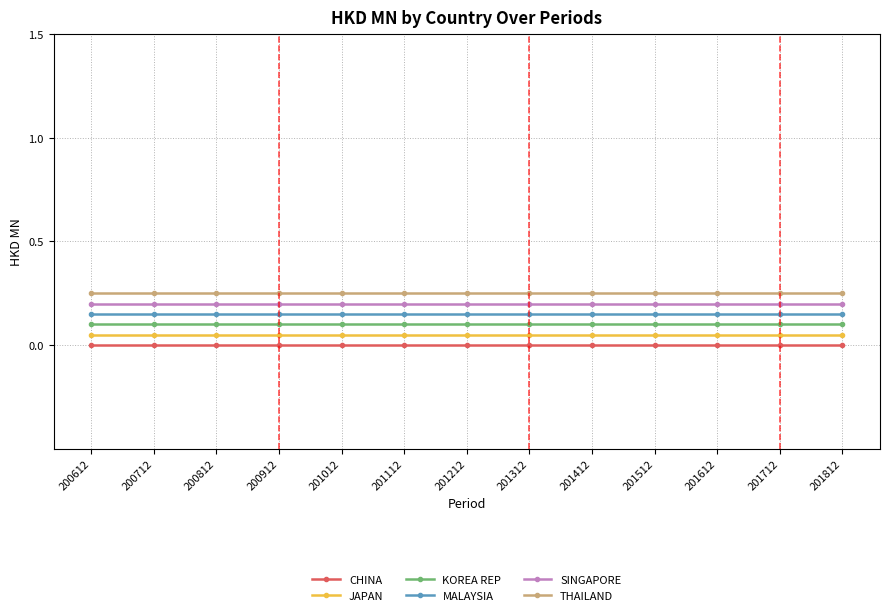

True or false: SINGAPORE and THAILAND intersect in this chart.

False